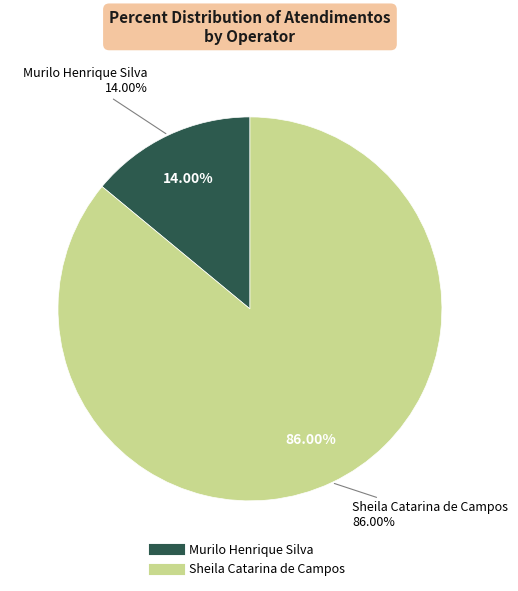

How many segments does this pie chart have?

2